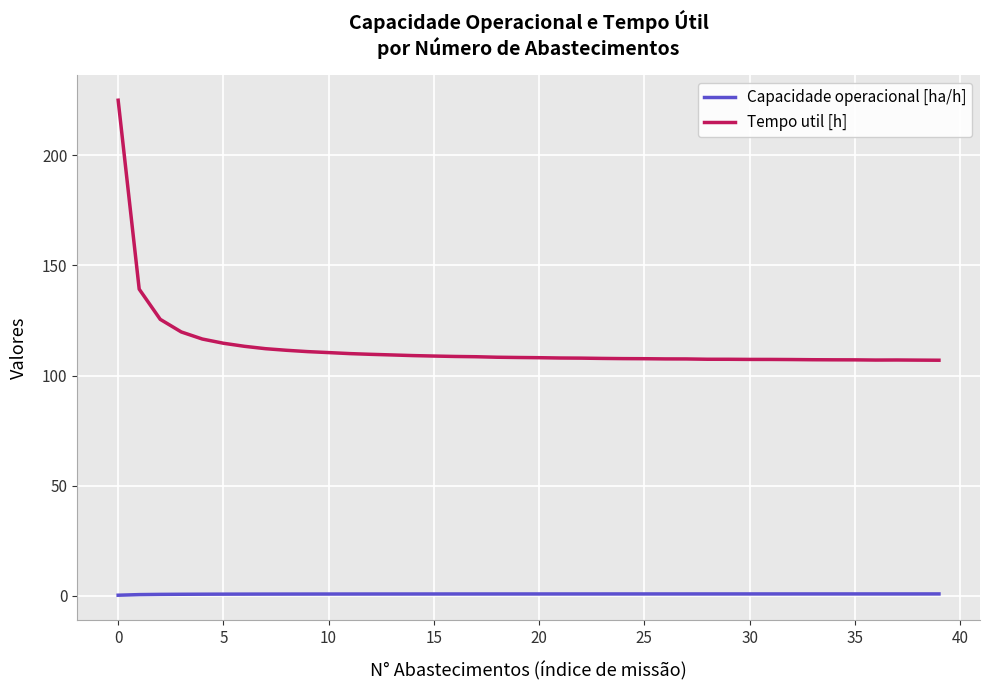

Which series has the widest spread of values?

Tempo util [h]